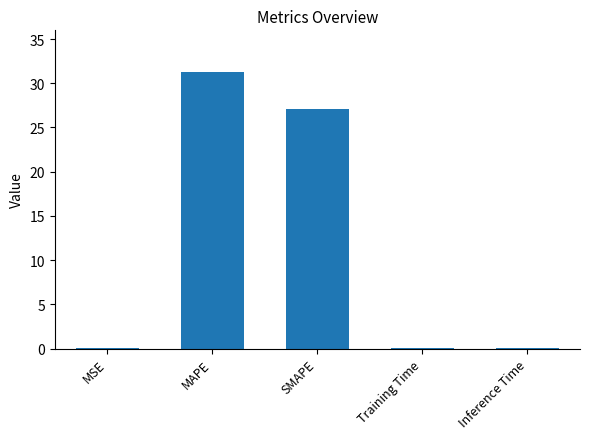

What is the sum of all values?

58.4